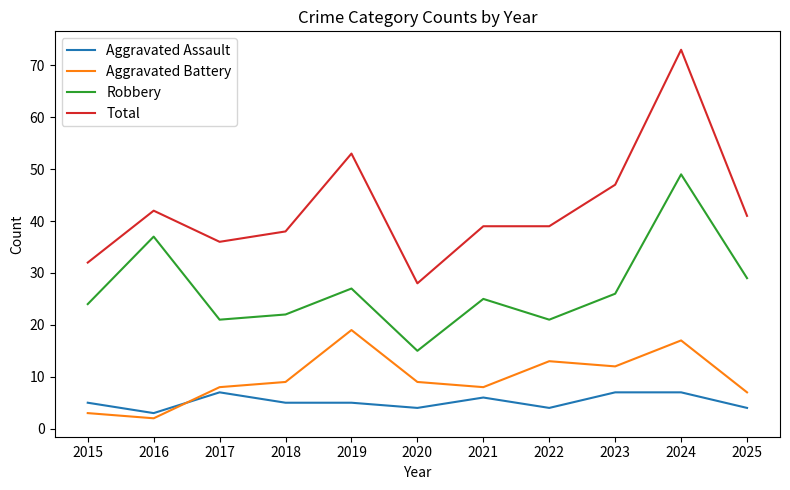

What is the difference between the Aggravated Assault values at 2023 and 2018?

2